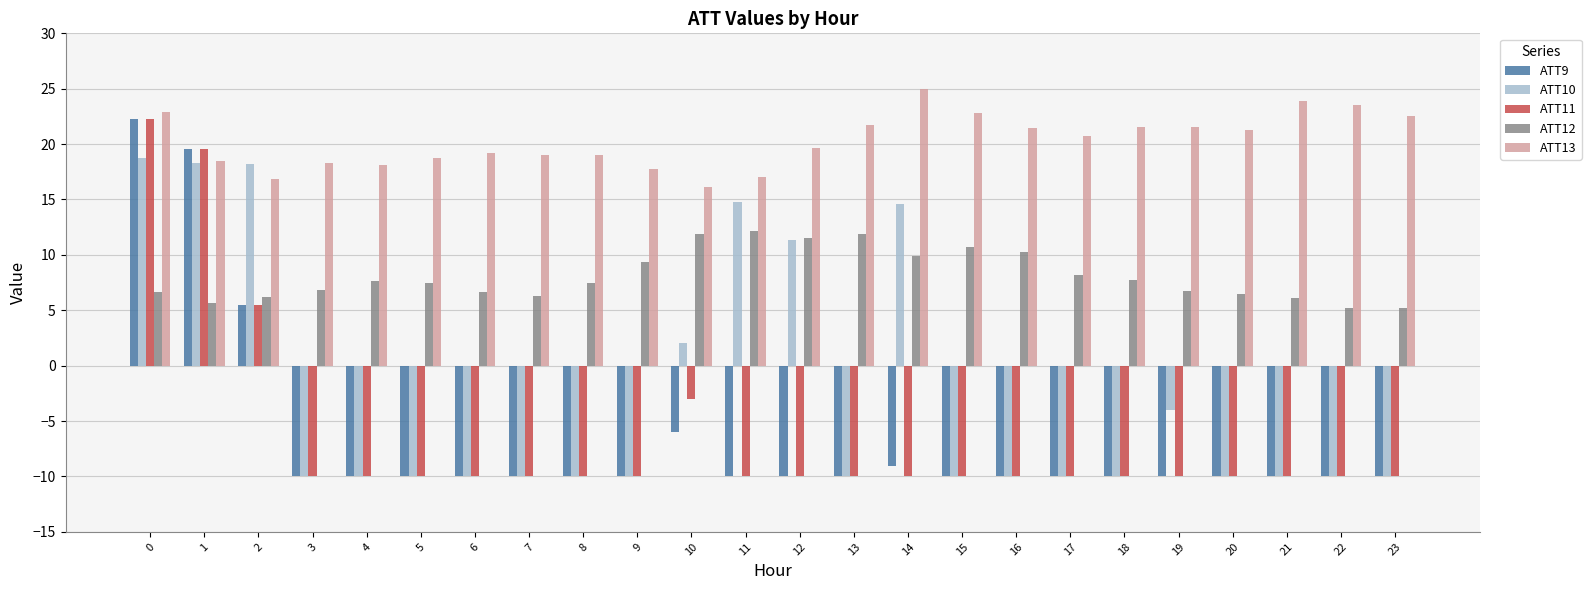

What is the smallest value displayed?

-10.0